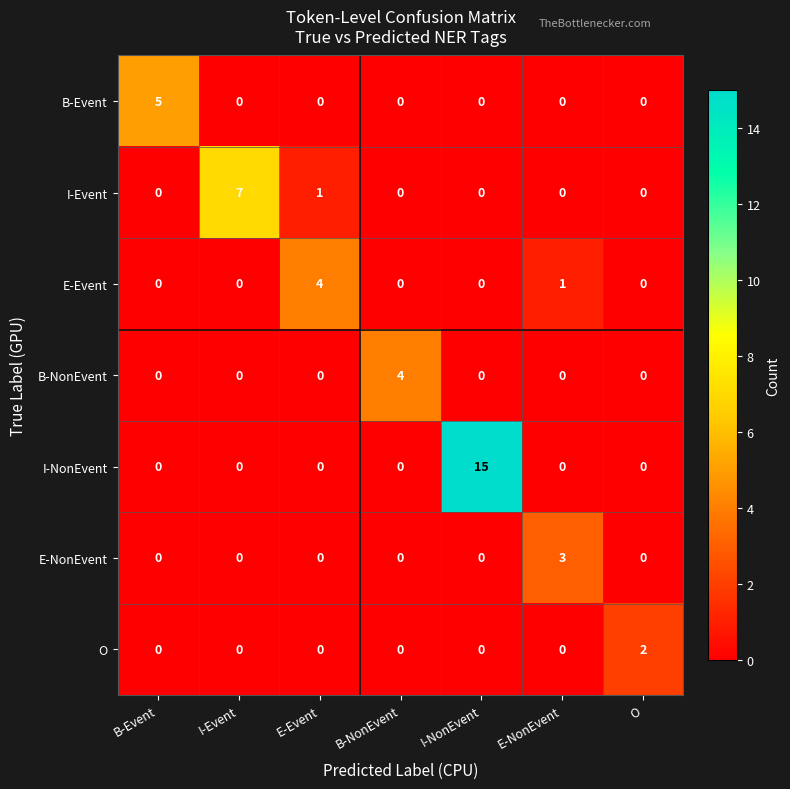

True or false: I-NonEvent has a value of 8 at E-NonEvent.

False